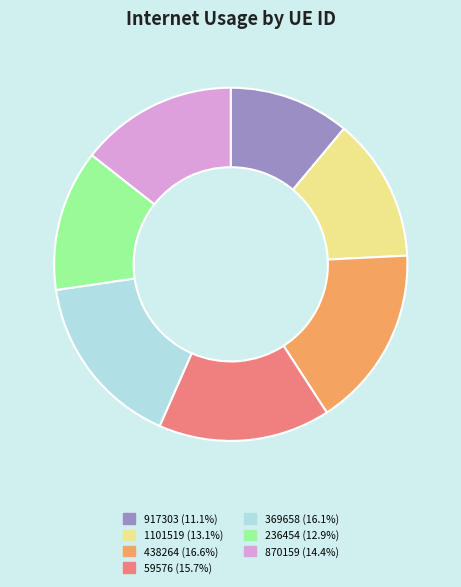

Do 236454 (12.9%) and 59576 (15.7%) together represent more than half of the pie?

No